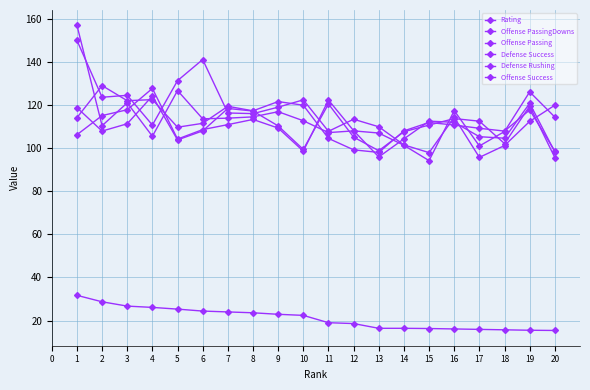

Which has a higher value, 12 or 7?

7